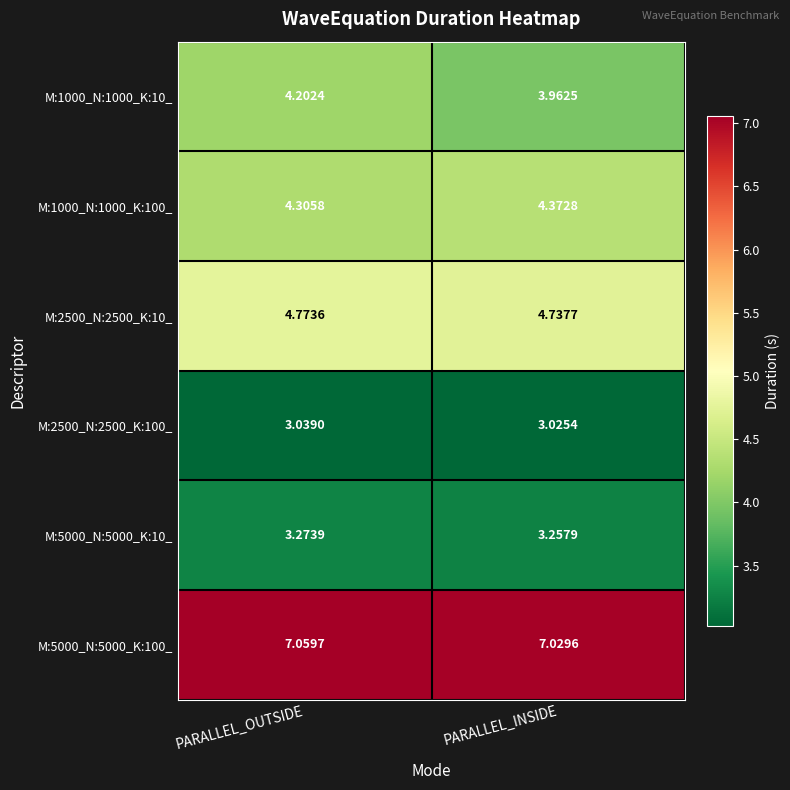

Is the value of M:5000_N:5000_K:100_ at PARALLEL_OUTSIDE greater than the value of M:5000_N:5000_K:10_ at PARALLEL_OUTSIDE?

Yes